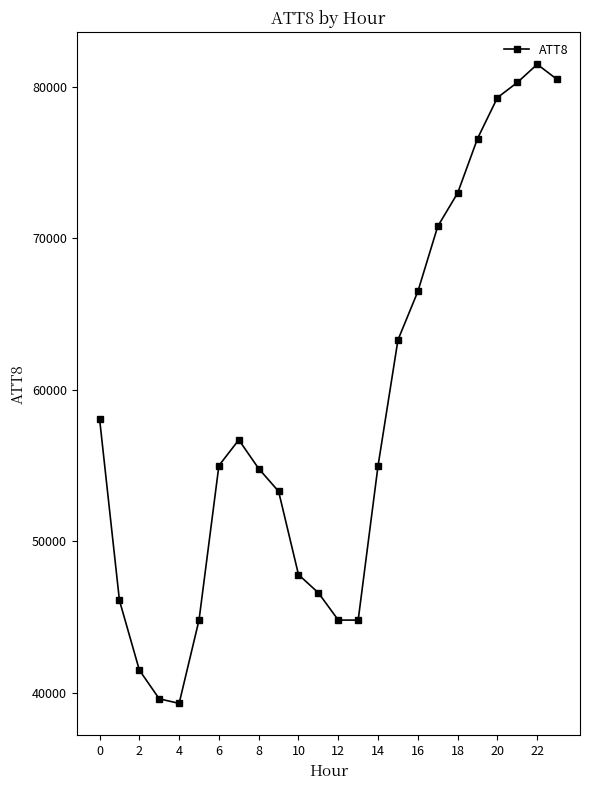

What is the value of the 20th point from the left?

76600